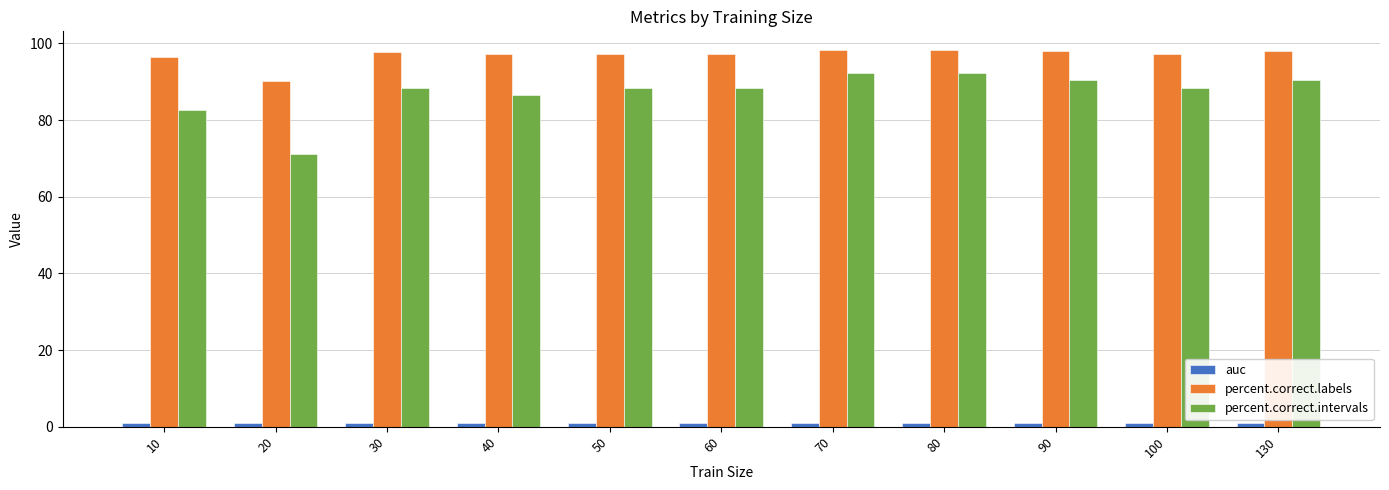

How many bars are there in each group?

3